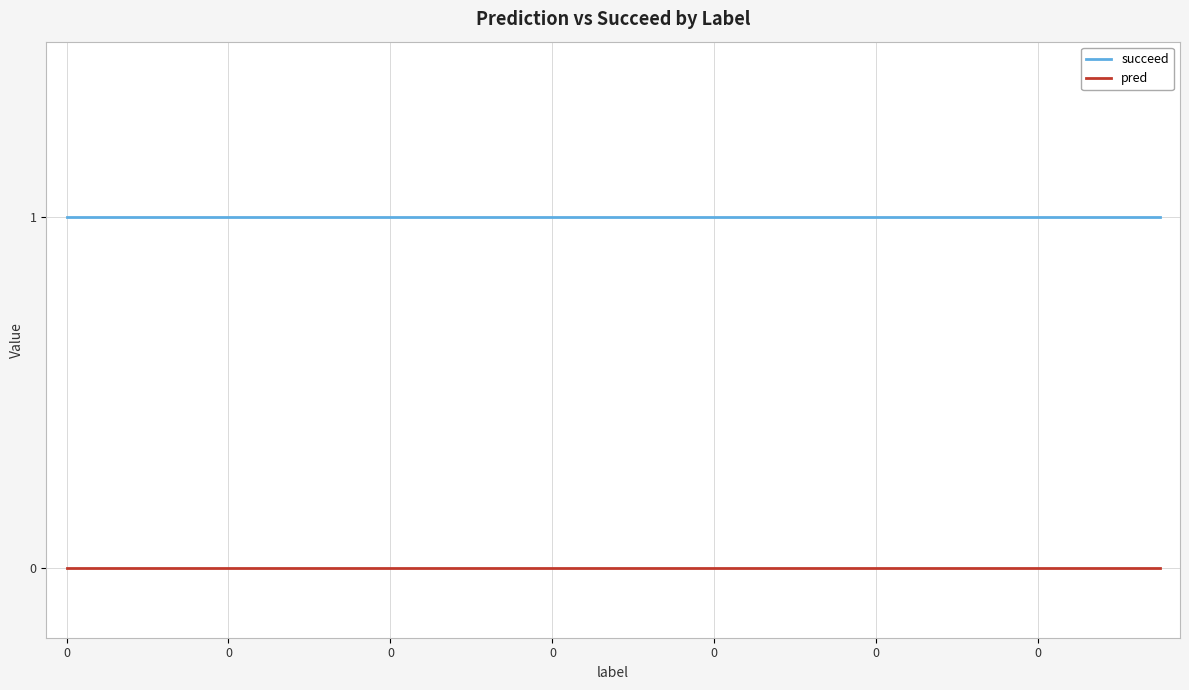

Reading right to left, transcribe all the data shown in this chart.

succeed: 1	1	1	1	1	1	1	1	1	1	1	1	1	1	1	1	1	1	1	1	1	1	1	1	1	1	1	1
pred: 0	0	0	0	0	0	0	0	0	0	0	0	0	0	0	0	0	0	0	0	0	0	0	0	0	0	0	0